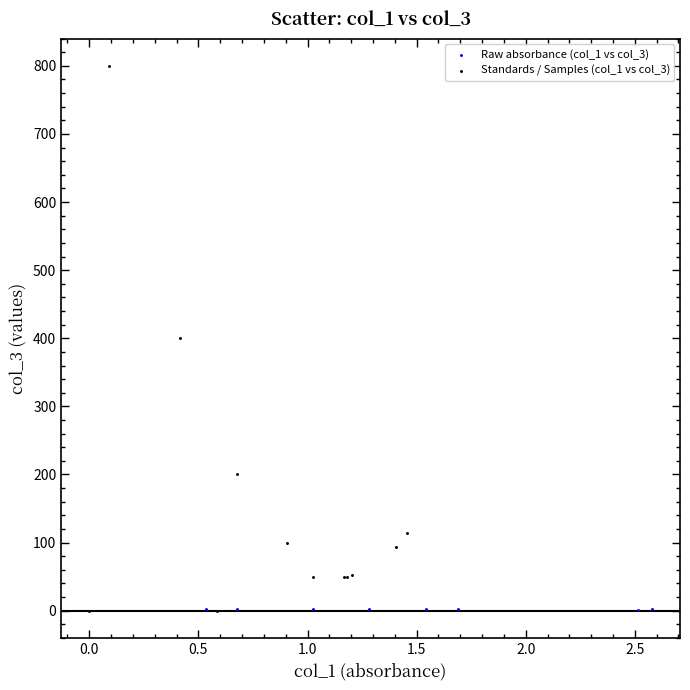

Which series has the largest Y range (max minus min)?

Standards / Samples (col_1 vs col_3)